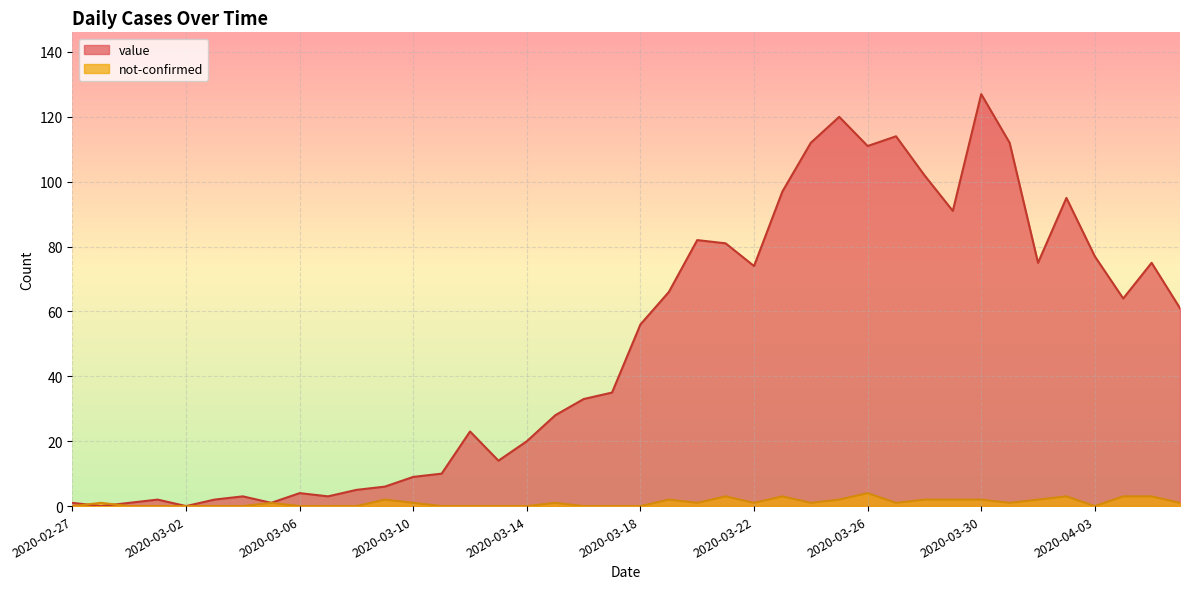

List the labels in order of value value, smallest first.

2020-02-28, 2020-03-02, 2020-02-27, 2020-02-29, 2020-03-05, 2020-03-01, 2020-03-03, 2020-03-04, 2020-03-07, 2020-03-06, 2020-03-08, 2020-03-09, 2020-03-10, 2020-03-11, 2020-03-13, 2020-03-14, 2020-03-12, 2020-03-15, 2020-03-16, 2020-03-17, 2020-03-18, 2020-04-06, 2020-04-04, 2020-03-19, 2020-03-22, 2020-04-01, 2020-04-05, 2020-04-03, 2020-03-21, 2020-03-20, 2020-03-29, 2020-04-02, 2020-03-23, 2020-03-28, 2020-03-26, 2020-03-24, 2020-03-31, 2020-03-27, 2020-03-25, 2020-03-30